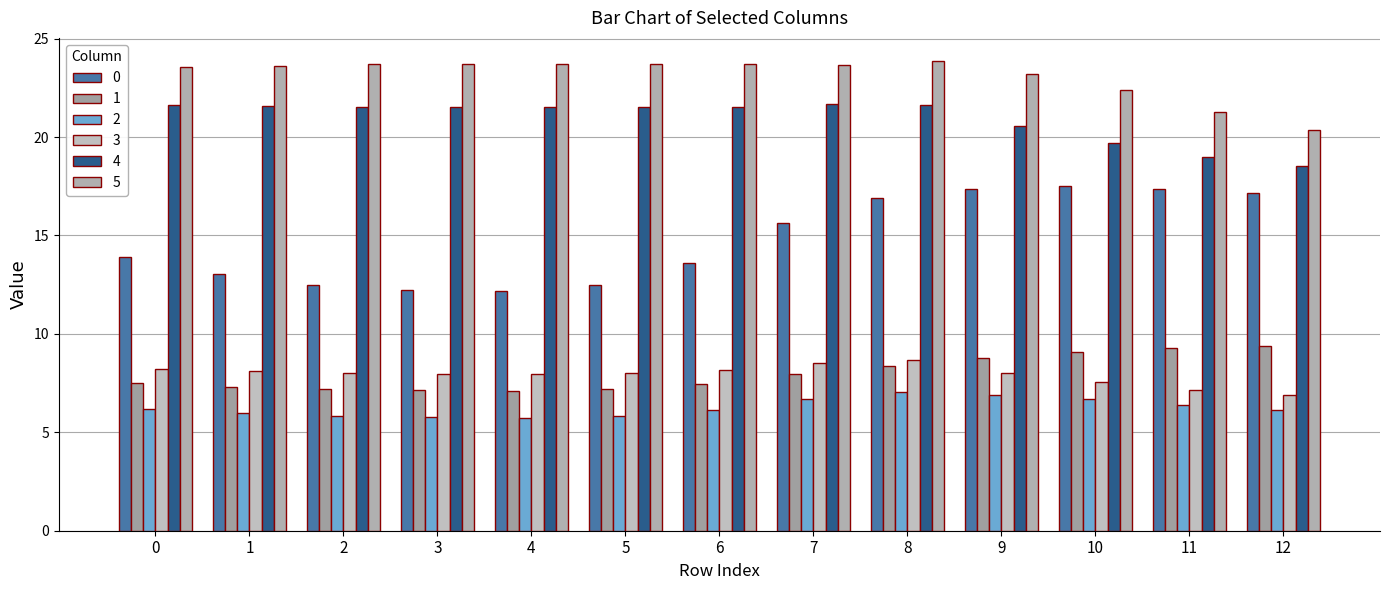

What is the difference between the maximum and minimum values in the 0 series?

5.3